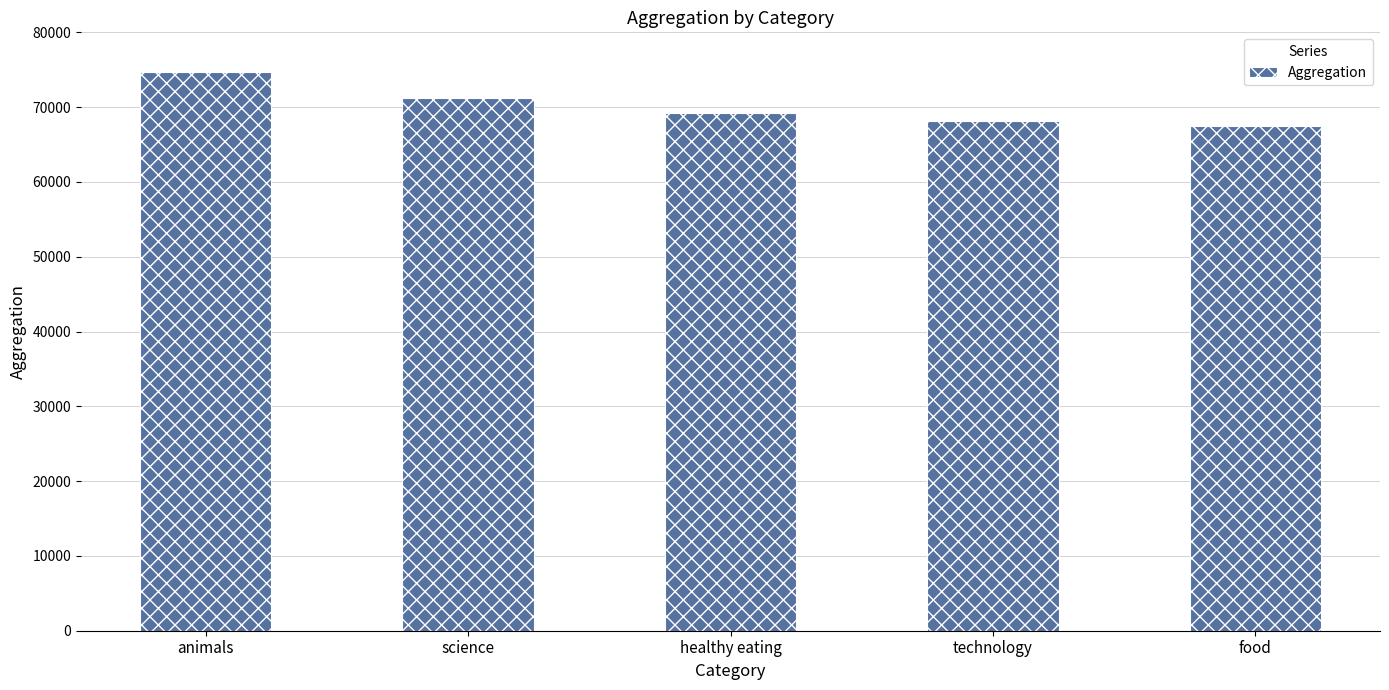

List the labels in order of value, largest first.

animals, science, healthy eating, technology, food